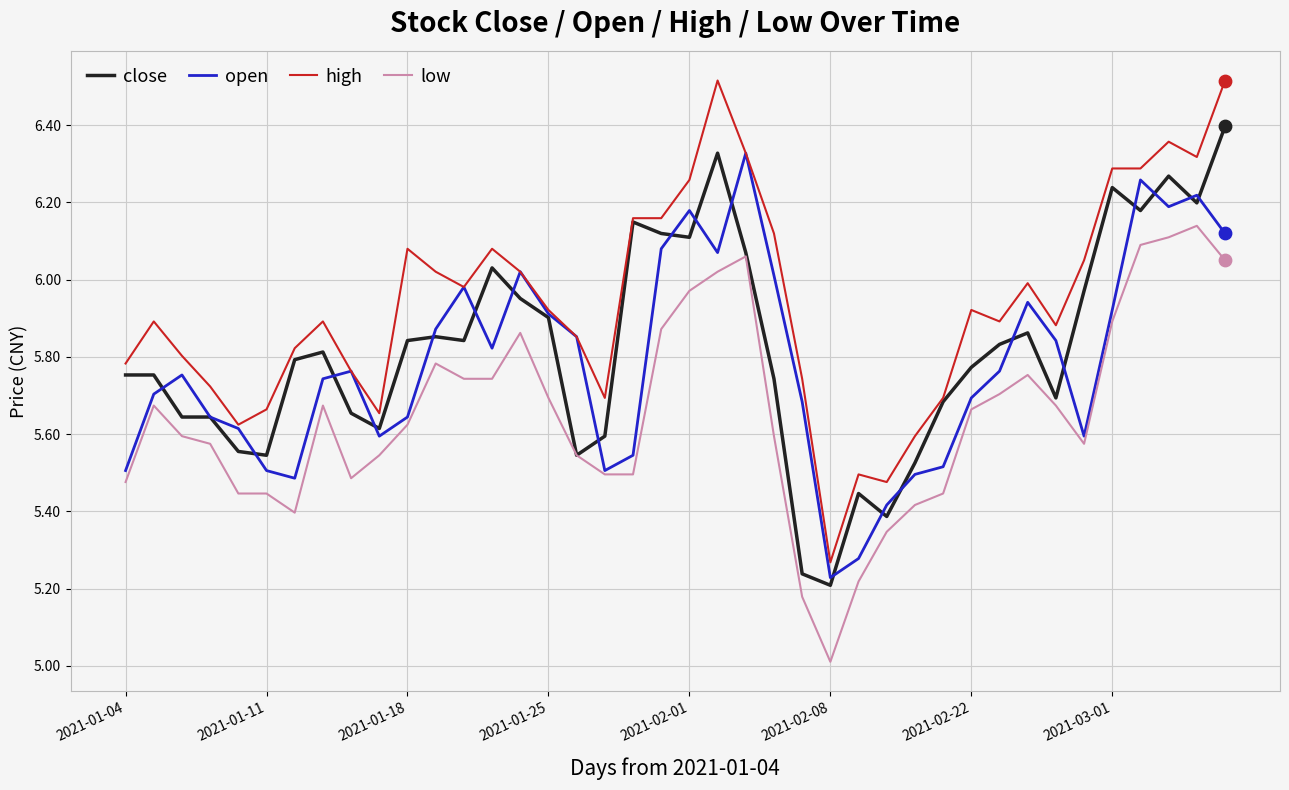

True or false: low and high intersect in this chart.

False